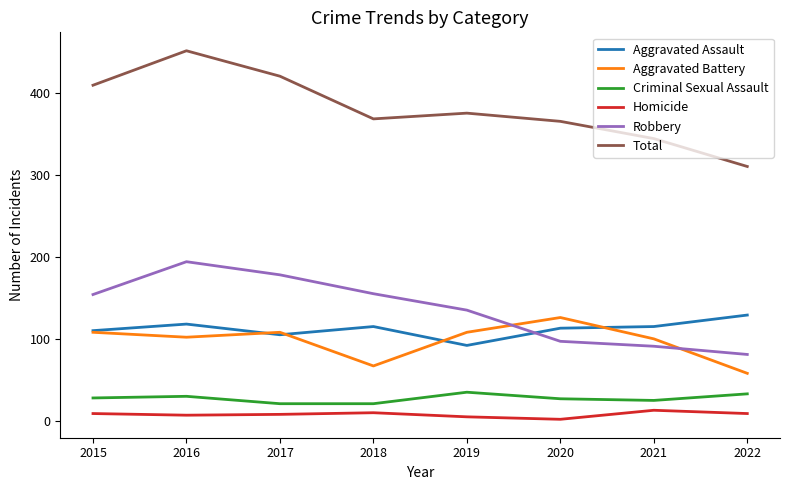

What value does the Criminal Sexual Assault series have at 2021?

25